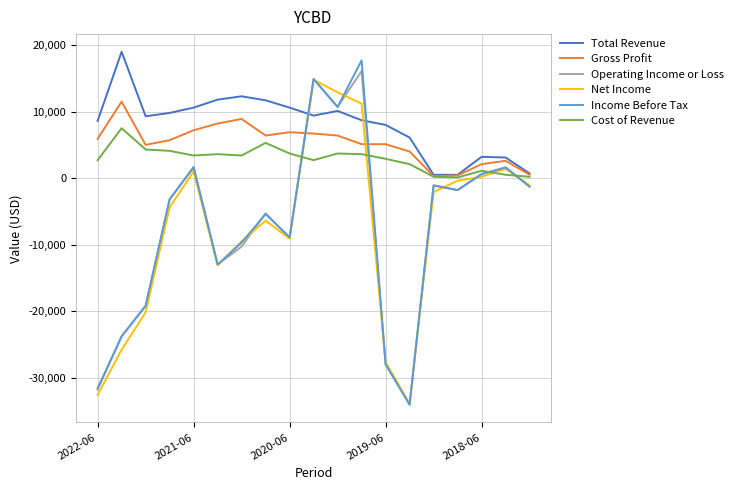

True or false: Cost of Revenue and Operating Income or Loss intersect in this chart.

True